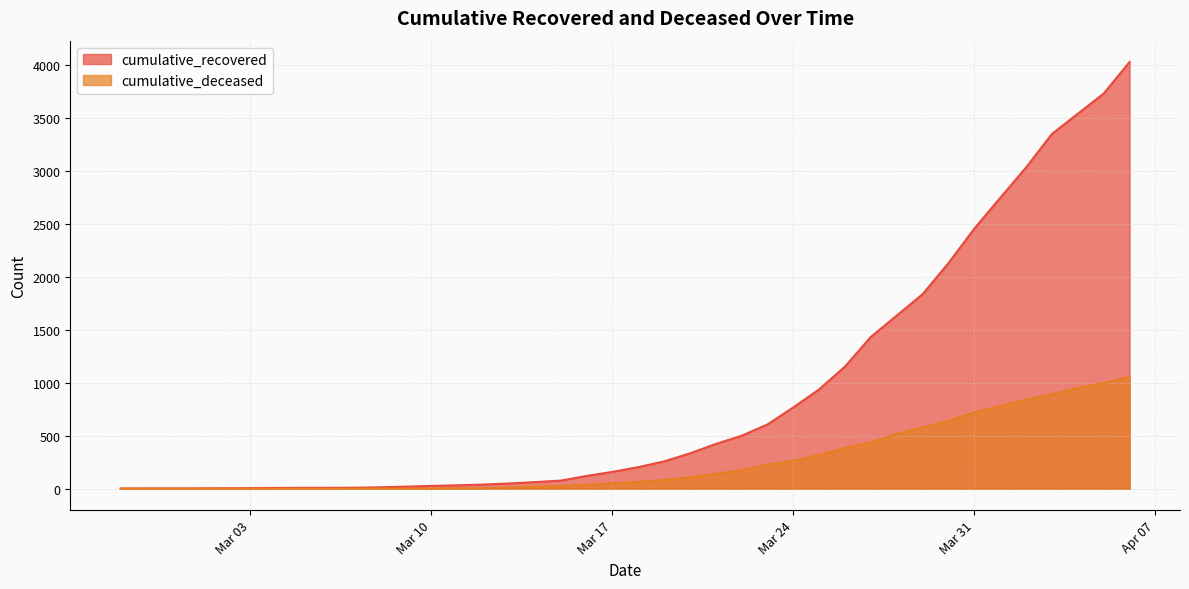

How many lines are shown in the chart?

2